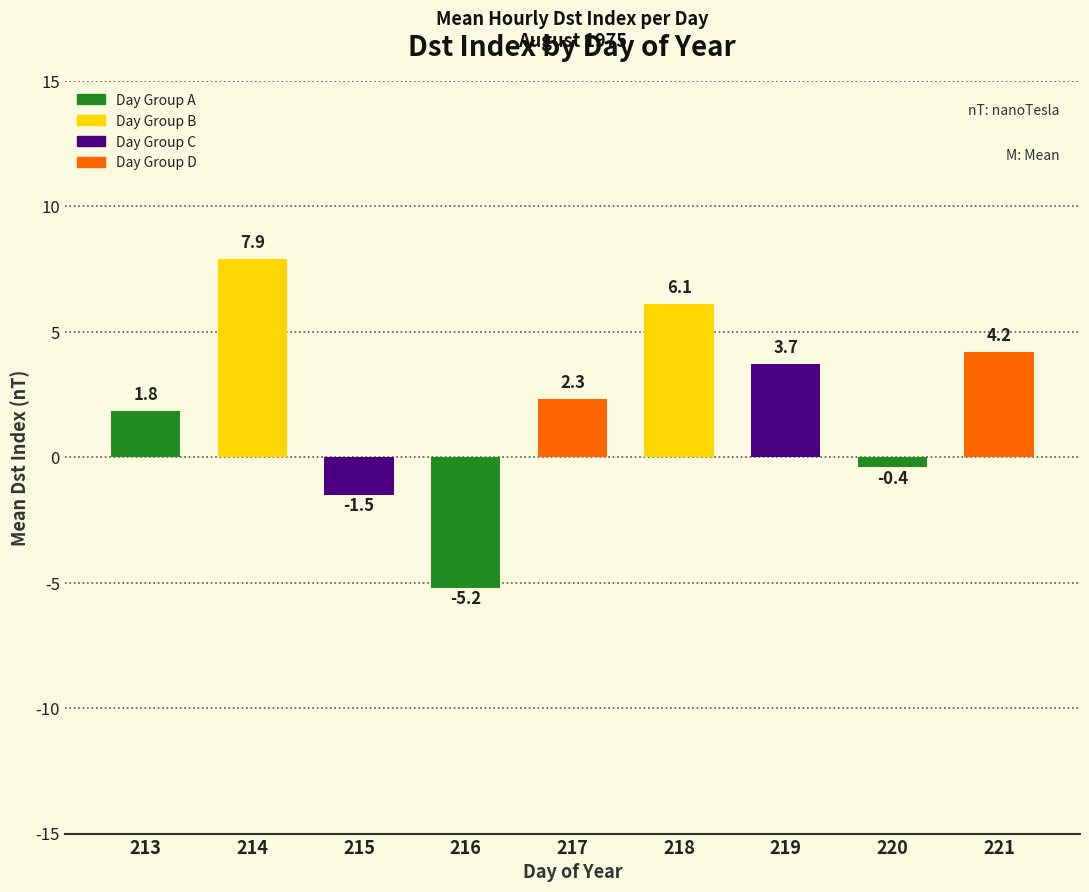

Does the chart contain stacked bars?

No